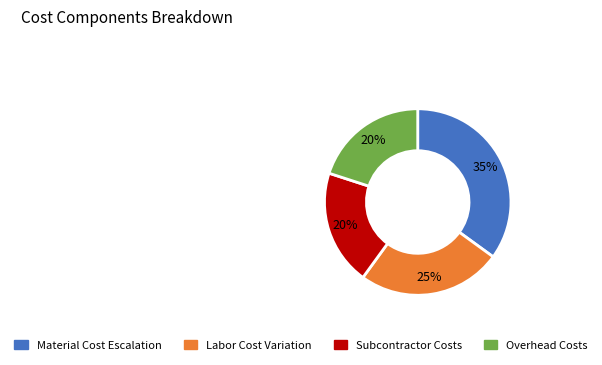

How many segments does this pie chart have?

4